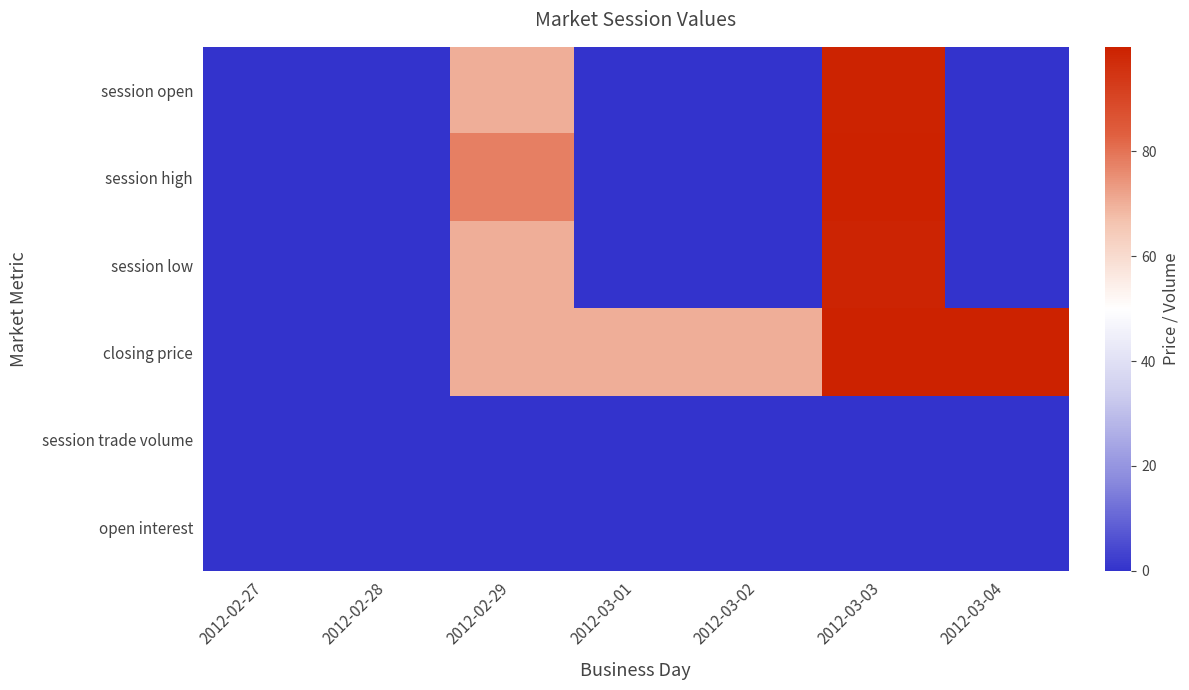

Which series has the widest spread of values?

session high